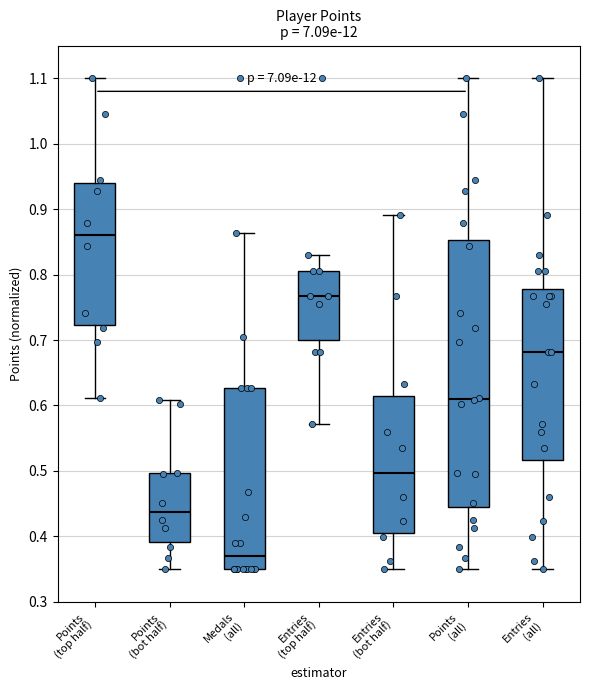

Reading left to right, transcribe this box plot: for each box, give where its median line is, the range the box spans, and where its two whiskers end, as read against the y-axis. The values are not printed on the chart, so give them approximately, as read against the axis.

Points (top half): median 0.86, box 0.72 to 0.94, whiskers 0.61 to 1.10
Points (bot half): median 0.44, box 0.39 to 0.50, whiskers 0.35 to 0.61
Medals (all): median 0.37, box 0.35 to 0.63, whiskers 0.35 to 0.86
Entries (top half): median 0.77, box 0.70 to 0.80, whiskers 0.57 to 0.83
Entries (bot half): median 0.50, box 0.41 to 0.61, whiskers 0.35 to 0.89
Points (all): median 0.61, box 0.44 to 0.85, whiskers 0.35 to 1.10
Entries (all): median 0.68, box 0.52 to 0.78, whiskers 0.35 to 1.10